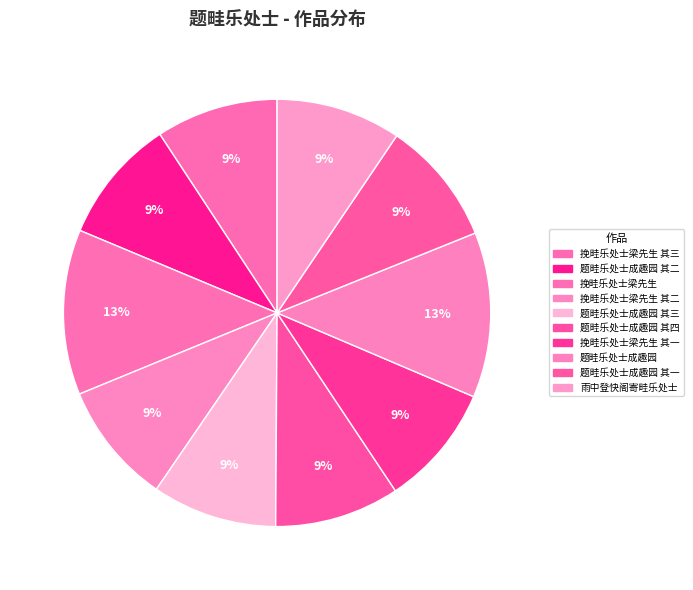

Rank the categories by value from highest to lowest.

题畦乐处士成趣园, 挽畦乐处士梁先生, 雨中登快阁寄畦乐处士, 题畦乐处士成趣园 其四, 题畦乐处士成趣园 其三, 题畦乐处士成趣园 其二, 题畦乐处士成趣园 其一, 挽畦乐处士梁先生 其三, 挽畦乐处士梁先生 其二, 挽畦乐处士梁先生 其一